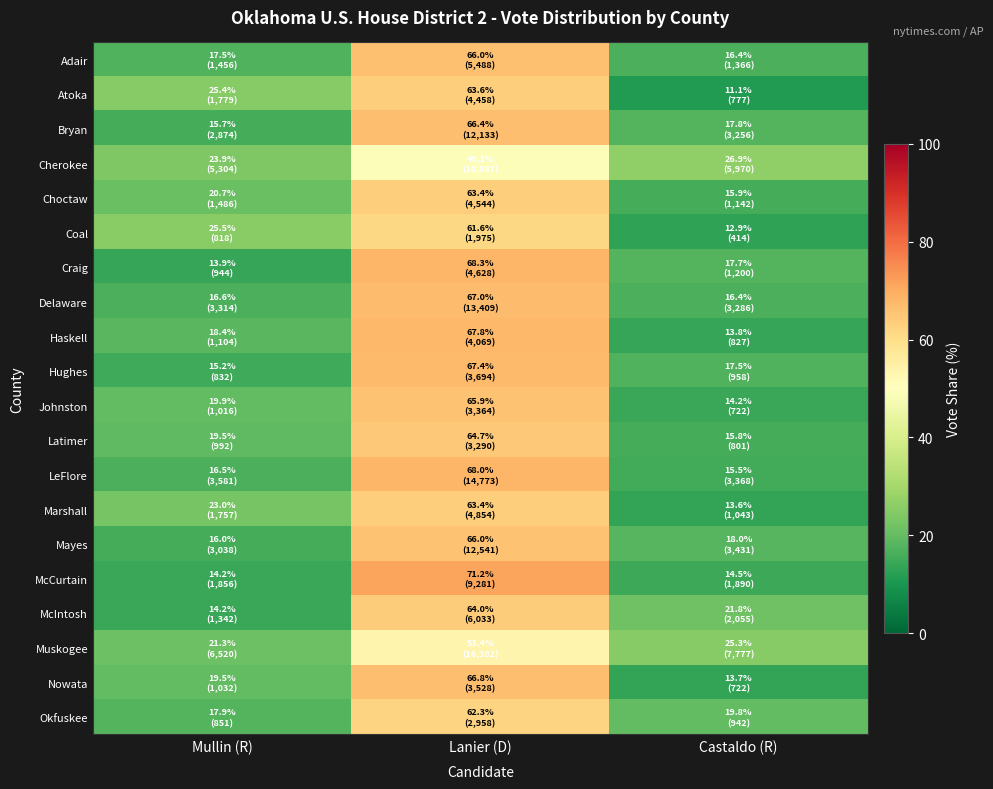

Reading left to right, transcribe all the data shown in this chart.

Adair: Mullin (R)=17.5	Lanier (D)=66.0	Castaldo (R)=16.4
Atoka: Mullin (R)=25.4	Lanier (D)=63.6	Castaldo (R)=11.1
Bryan: Mullin (R)=15.7	Lanier (D)=66.4	Castaldo (R)=17.8
Cherokee: Mullin (R)=23.9	Lanier (D)=49.1	Castaldo (R)=26.9
Choctaw: Mullin (R)=20.7	Lanier (D)=63.4	Castaldo (R)=15.9
Coal: Mullin (R)=25.5	Lanier (D)=61.6	Castaldo (R)=12.9
Craig: Mullin (R)=13.9	Lanier (D)=68.3	Castaldo (R)=17.7
Delaware: Mullin (R)=16.6	Lanier (D)=67.0	Castaldo (R)=16.4
Haskell: Mullin (R)=18.4	Lanier (D)=67.8	Castaldo (R)=13.8
Hughes: Mullin (R)=15.2	Lanier (D)=67.4	Castaldo (R)=17.5
Johnston: Mullin (R)=19.9	Lanier (D)=65.9	Castaldo (R)=14.2
Latimer: Mullin (R)=19.5	Lanier (D)=64.7	Castaldo (R)=15.8
LeFlore: Mullin (R)=16.5	Lanier (D)=68.0	Castaldo (R)=15.5
Marshall: Mullin (R)=23.0	Lanier (D)=63.4	Castaldo (R)=13.6
Mayes: Mullin (R)=16.0	Lanier (D)=66.0	Castaldo (R)=18.0
McCurtain: Mullin (R)=14.2	Lanier (D)=71.2	Castaldo (R)=14.5
McIntosh: Mullin (R)=14.2	Lanier (D)=64.0	Castaldo (R)=21.8
Muskogee: Mullin (R)=21.3	Lanier (D)=53.4	Castaldo (R)=25.3
Nowata: Mullin (R)=19.5	Lanier (D)=66.8	Castaldo (R)=13.7
Okfuskee: Mullin (R)=17.9	Lanier (D)=62.3	Castaldo (R)=19.8